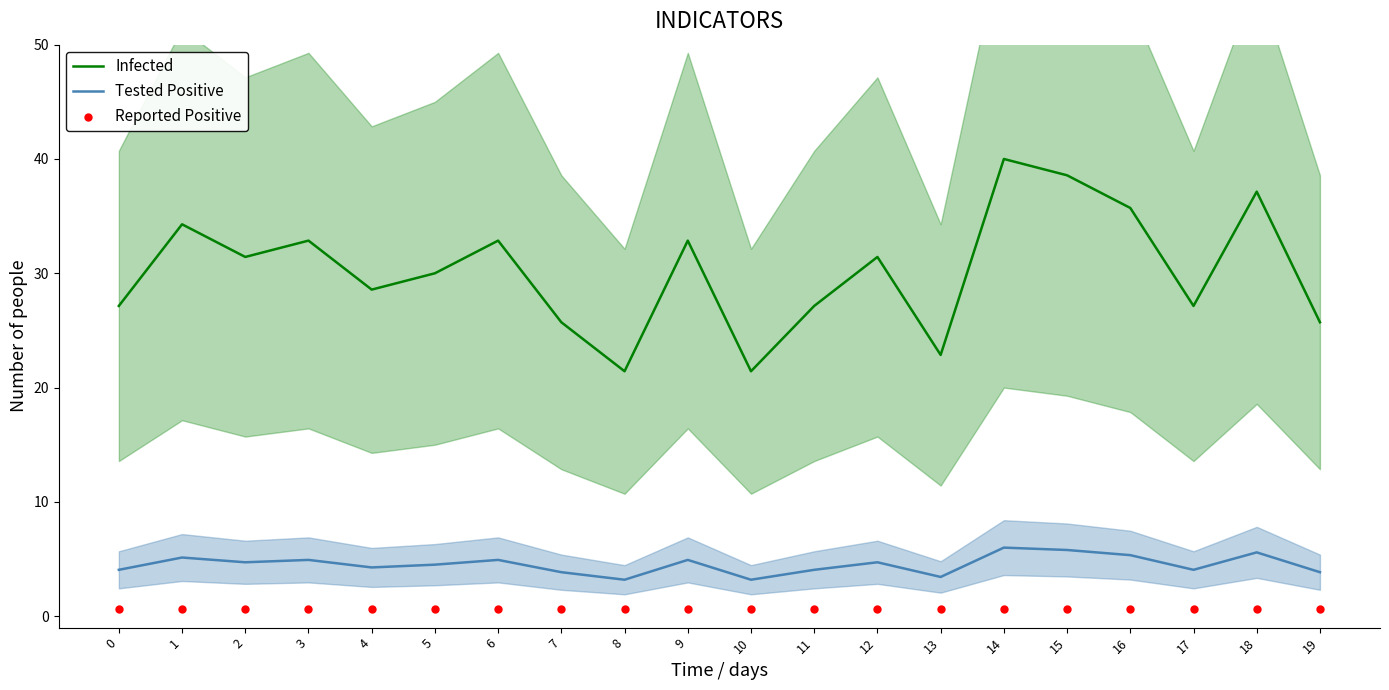

Which series has the largest total across all categories?

Infected